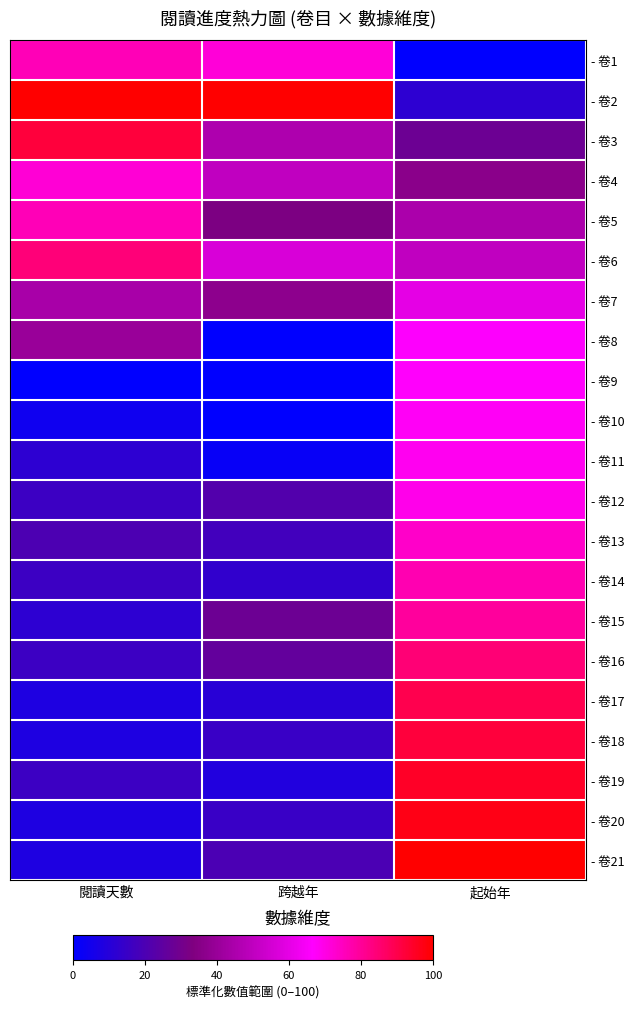

Reading left to right, extract all data points from this chart.

- 卷1: 閱讀天數=0.8	跨越年=0.7	起始年=0.0
- 卷2: 閱讀天數=1.0	跨越年=1.0	起始年=0.1
- 卷3: 閱讀天數=0.9	跨越年=0.5	起始年=0.3
- 卷4: 閱讀天數=0.7	跨越年=0.5	起始年=0.4
- 卷5: 閱讀天數=0.8	跨越年=0.3	起始年=0.4
- 卷6: 閱讀天數=0.8	跨越年=0.6	起始年=0.5
- 卷7: 閱讀天數=0.4	跨越年=0.4	起始年=0.6
- 卷8: 閱讀天數=0.4	跨越年=0.0	起始年=0.7
- 卷9: 閱讀天數=0.0	跨越年=0.0	起始年=0.7
- 卷10: 閱讀天數=0.0	跨越年=0.0	起始年=0.7
- 卷11: 閱讀天數=0.1	跨越年=0.0	起始年=0.7
- 卷12: 閱讀天數=0.2	跨越年=0.2	起始年=0.7
- 卷13: 閱讀天數=0.2	跨越年=0.2	起始年=0.7
- 卷14: 閱讀天數=0.2	跨越年=0.1	起始年=0.8
- 卷15: 閱讀天數=0.1	跨越年=0.3	起始年=0.8
- 卷16: 閱讀天數=0.2	跨越年=0.3	起始年=0.8
- 卷17: 閱讀天數=0.1	跨越年=0.1	起始年=0.9
- 卷18: 閱讀天數=0.1	跨越年=0.2	起始年=0.9
- 卷19: 閱讀天數=0.2	跨越年=0.1	起始年=0.9
- 卷20: 閱讀天數=0.1	跨越年=0.2	起始年=1.0
- 卷21: 閱讀天數=0.1	跨越年=0.2	起始年=1.0